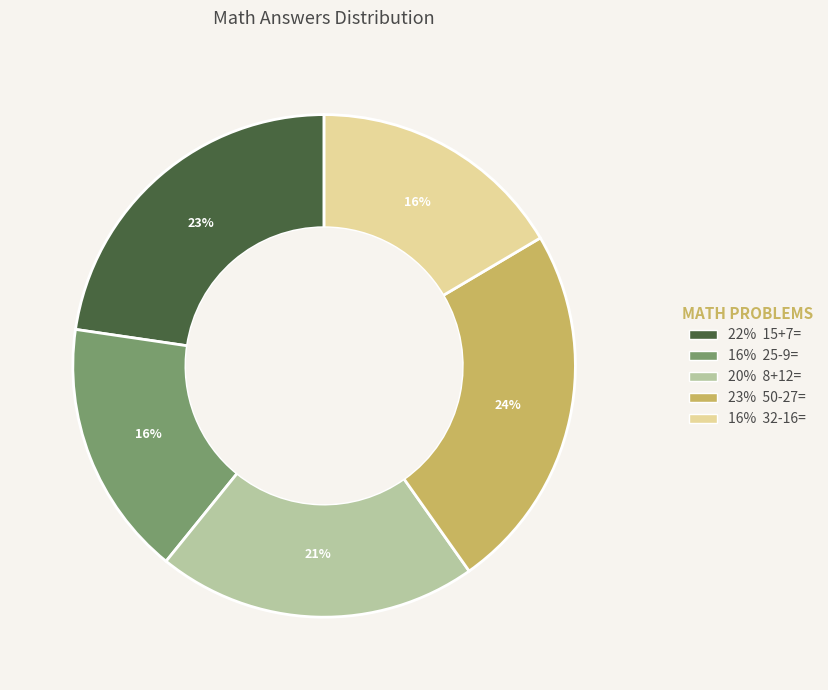

To the nearest percent, what is the average slice percentage?

20%